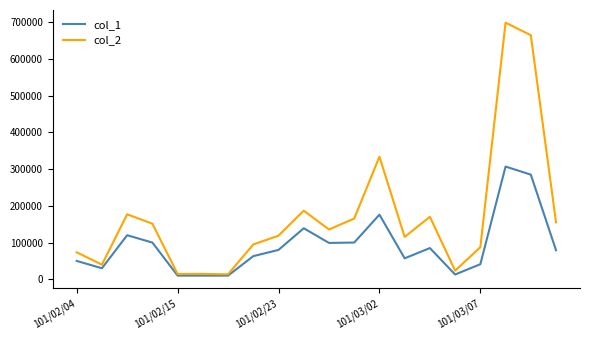

Which series has the widest spread of values?

col_2